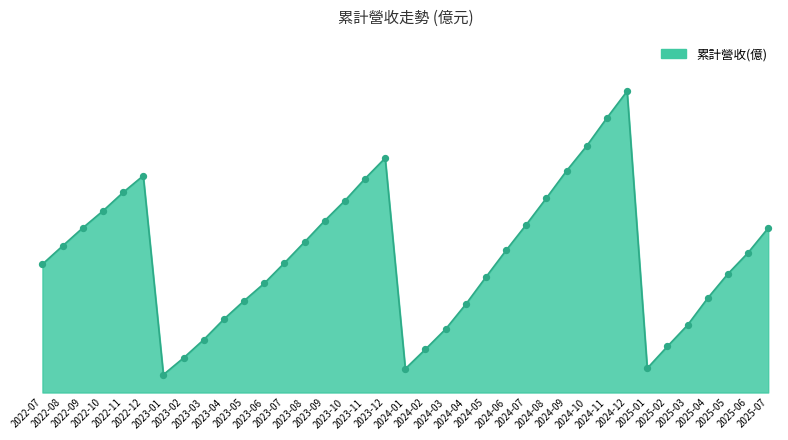

Does the chart have visible grid lines?

No